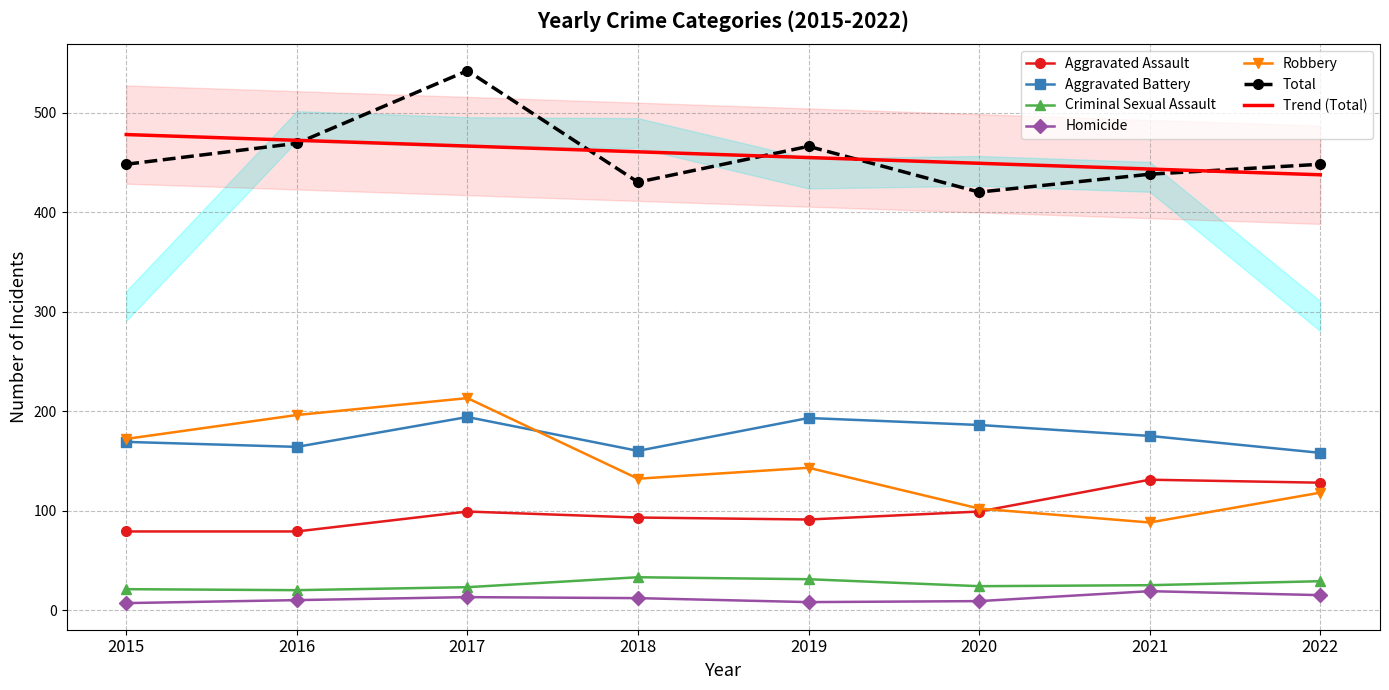

How many times do Aggravated Assault and Robbery cross each other?

1